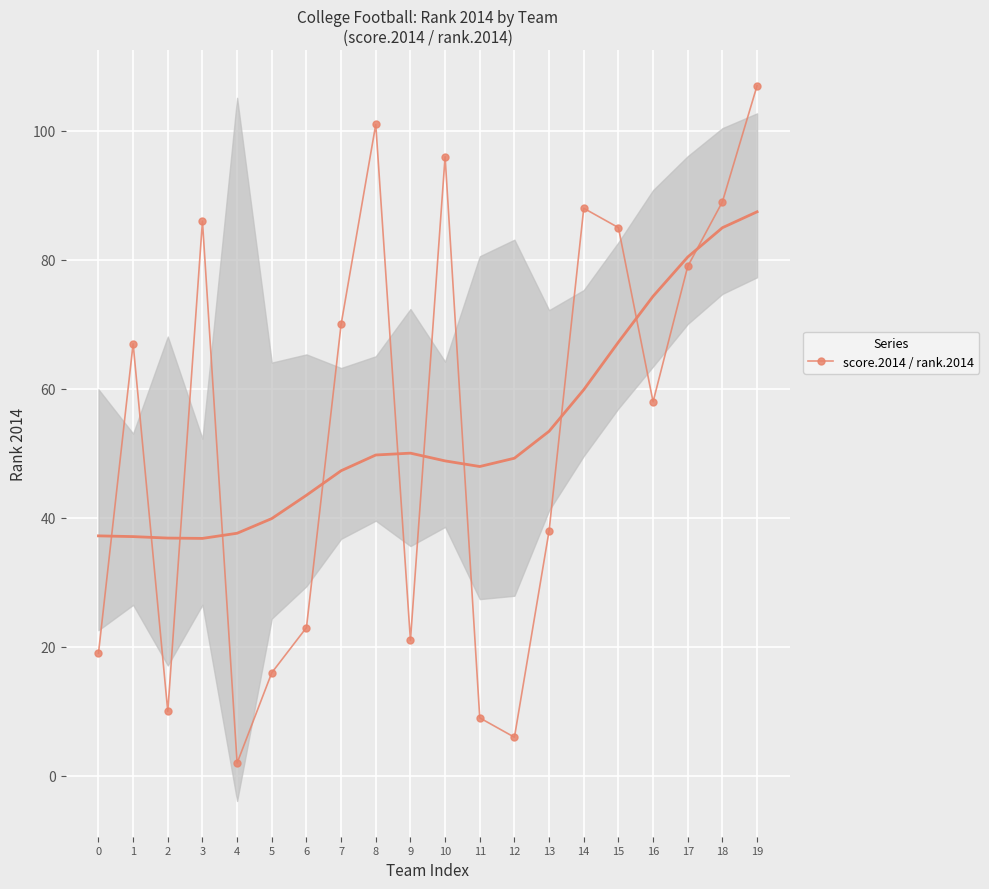

Is it true that the value at 3 is 86?

True